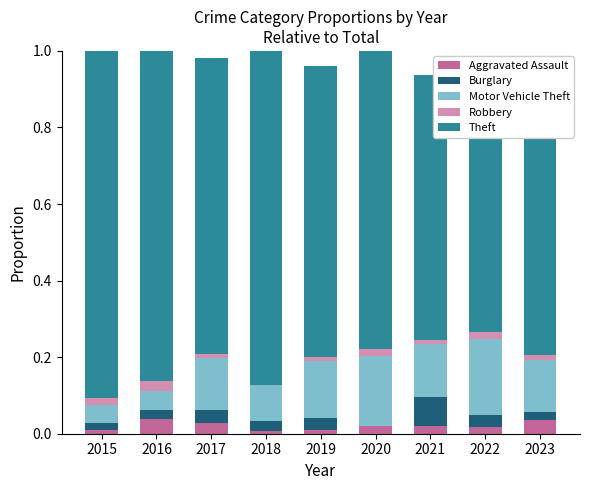

The Aggravated Assault series shows 0.0 at 2019. True or false?

True